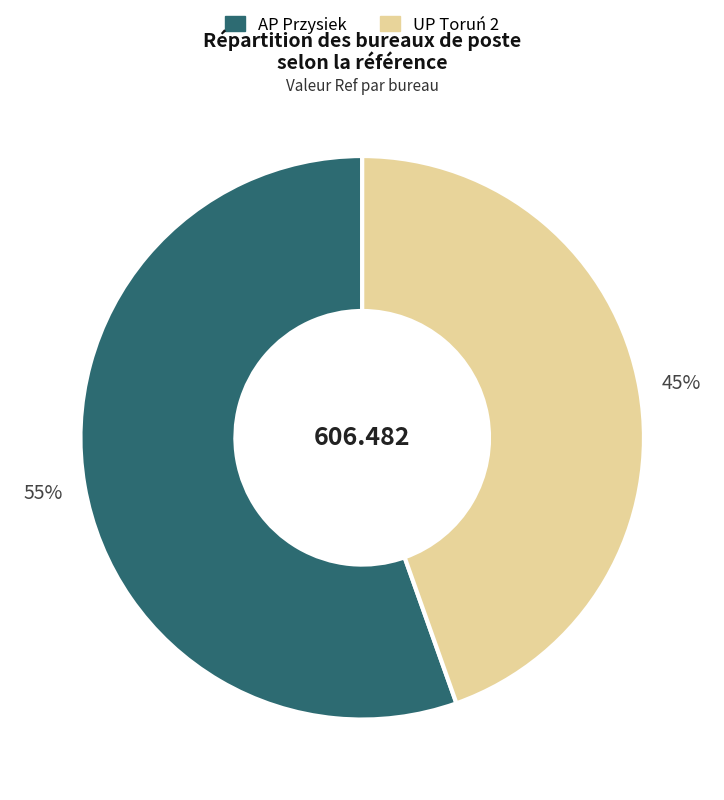

To the nearest percent, what is the average slice percentage?

50%